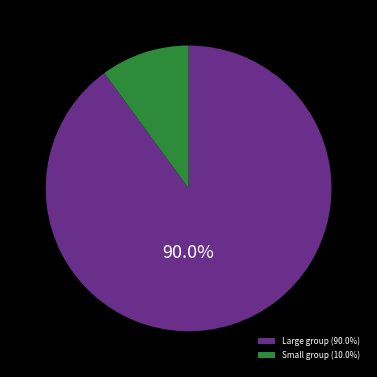

What is the ratio of the value at Large group (90.0%) to the value at Small group (10.0%)?

9.0